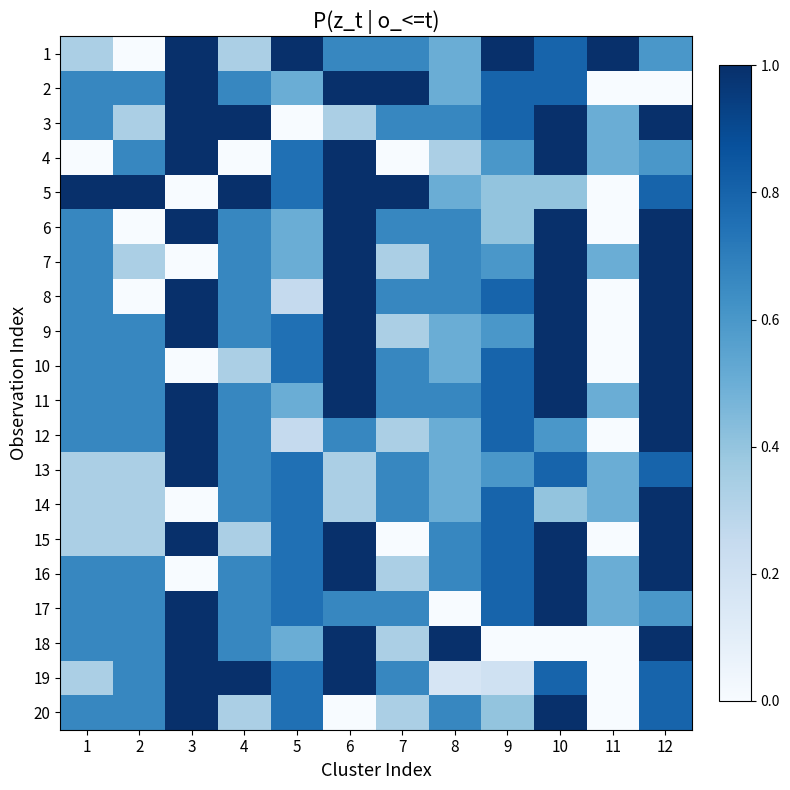

Reading left to right, transcribe all the data shown in this chart.

1: 1=0.3	2=0.0	3=1.0	4=0.3	5=1.0	6=0.7	7=0.7	8=0.5	9=1.0	10=0.8	11=1.0	12=0.6
2: 1=0.7	2=0.7	3=1.0	4=0.7	5=0.5	6=1.0	7=1.0	8=0.5	9=0.8	10=0.8	11=0.0	12=0.0
3: 1=0.7	2=0.3	3=1.0	4=1.0	5=0.0	6=0.3	7=0.7	8=0.7	9=0.8	10=1.0	11=0.5	12=1.0
4: 1=0.0	2=0.7	3=1.0	4=0.0	5=0.8	6=1.0	7=0.0	8=0.3	9=0.6	10=1.0	11=0.5	12=0.6
5: 1=1.0	2=1.0	3=0.0	4=1.0	5=0.8	6=1.0	7=1.0	8=0.5	9=0.4	10=0.4	11=0.0	12=0.8
6: 1=0.7	2=0.0	3=1.0	4=0.7	5=0.5	6=1.0	7=0.7	8=0.7	9=0.4	10=1.0	11=0.0	12=1.0
7: 1=0.7	2=0.3	3=0.0	4=0.7	5=0.5	6=1.0	7=0.3	8=0.7	9=0.6	10=1.0	11=0.5	12=1.0
8: 1=0.7	2=0.0	3=1.0	4=0.7	5=0.2	6=1.0	7=0.7	8=0.7	9=0.8	10=1.0	11=0.0	12=1.0
9: 1=0.7	2=0.7	3=1.0	4=0.7	5=0.8	6=1.0	7=0.3	8=0.5	9=0.6	10=1.0	11=0.0	12=1.0
10: 1=0.7	2=0.7	3=0.0	4=0.3	5=0.8	6=1.0	7=0.7	8=0.5	9=0.8	10=1.0	11=0.0	12=1.0
11: 1=0.7	2=0.7	3=1.0	4=0.7	5=0.5	6=1.0	7=0.7	8=0.7	9=0.8	10=1.0	11=0.5	12=1.0
12: 1=0.7	2=0.7	3=1.0	4=0.7	5=0.2	6=0.7	7=0.3	8=0.5	9=0.8	10=0.6	11=0.0	12=1.0
13: 1=0.3	2=0.3	3=1.0	4=0.7	5=0.8	6=0.3	7=0.7	8=0.5	9=0.6	10=0.8	11=0.5	12=0.8
14: 1=0.3	2=0.3	3=0.0	4=0.7	5=0.8	6=0.3	7=0.7	8=0.5	9=0.8	10=0.4	11=0.5	12=1.0
15: 1=0.3	2=0.3	3=1.0	4=0.3	5=0.8	6=1.0	7=0.0	8=0.7	9=0.8	10=1.0	11=0.0	12=1.0
16: 1=0.7	2=0.7	3=0.0	4=0.7	5=0.8	6=1.0	7=0.3	8=0.7	9=0.8	10=1.0	11=0.5	12=1.0
17: 1=0.7	2=0.7	3=1.0	4=0.7	5=0.8	6=0.7	7=0.7	8=0.0	9=0.8	10=1.0	11=0.5	12=0.6
18: 1=0.7	2=0.7	3=1.0	4=0.7	5=0.5	6=1.0	7=0.3	8=1.0	9=0.0	10=0.0	11=0.0	12=1.0
19: 1=0.3	2=0.7	3=1.0	4=1.0	5=0.8	6=1.0	7=0.7	8=0.2	9=0.2	10=0.8	11=0.0	12=0.8
20: 1=0.7	2=0.7	3=1.0	4=0.3	5=0.8	6=0.0	7=0.3	8=0.7	9=0.4	10=1.0	11=0.0	12=0.8